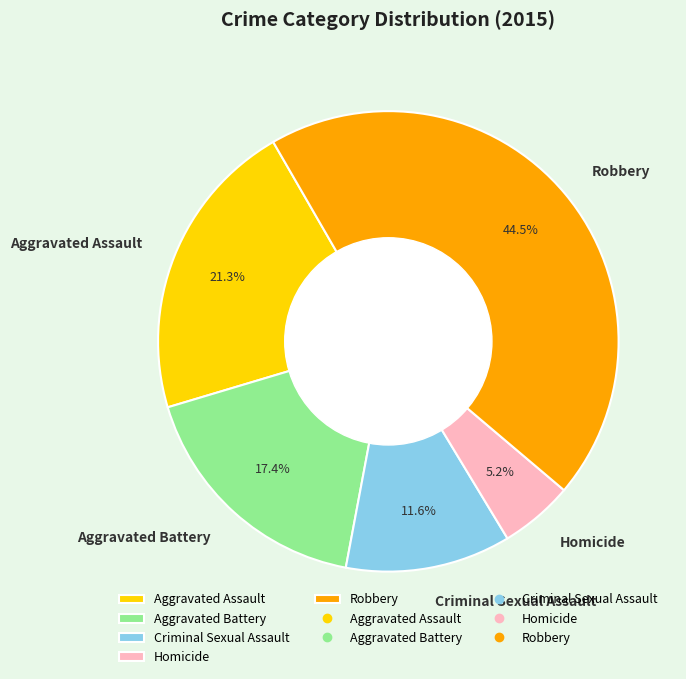

How many segments does this pie chart have?

5